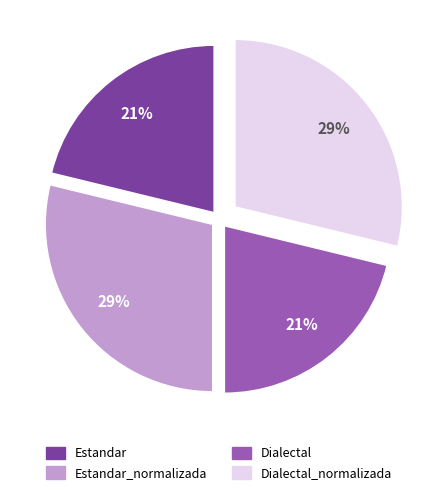

The Dialectal slice represents 27% of the pie. True or false?

False